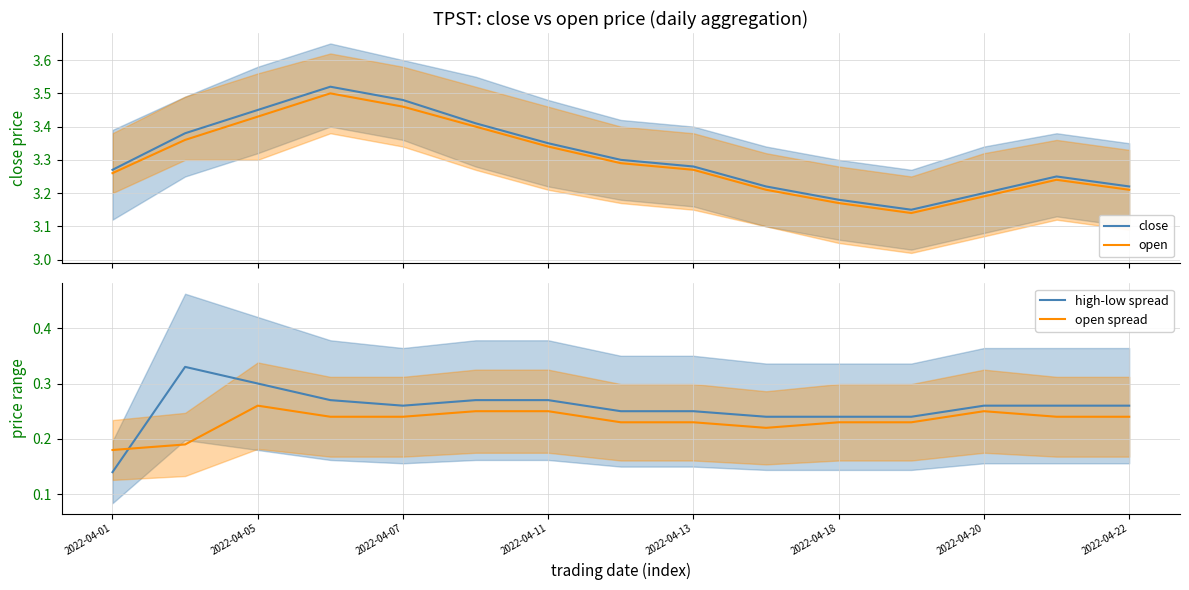

At which label is high-low spread closest to 0?

2022-04-01